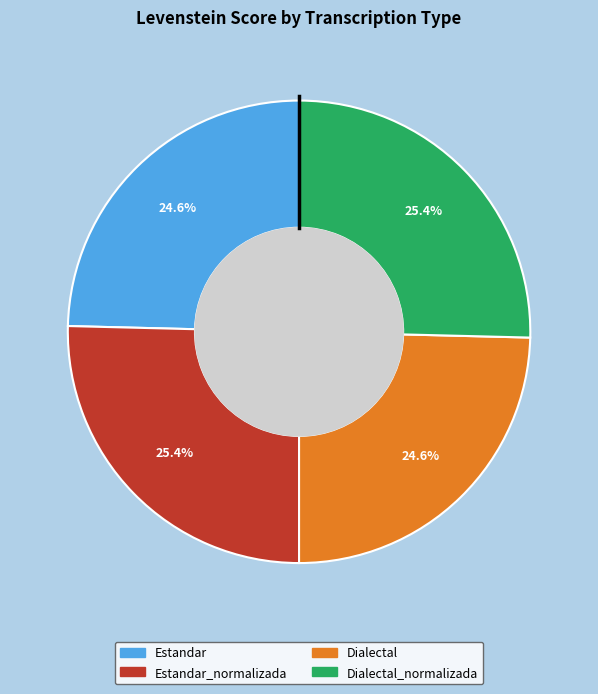

Count the number of slices in the pie.

4